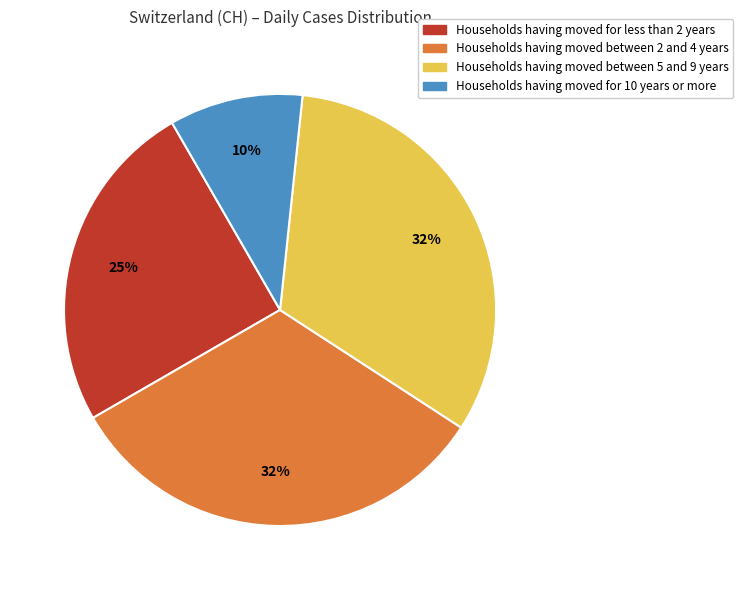

To the nearest percent, what is the difference between the largest and smallest slice percentages?

22%